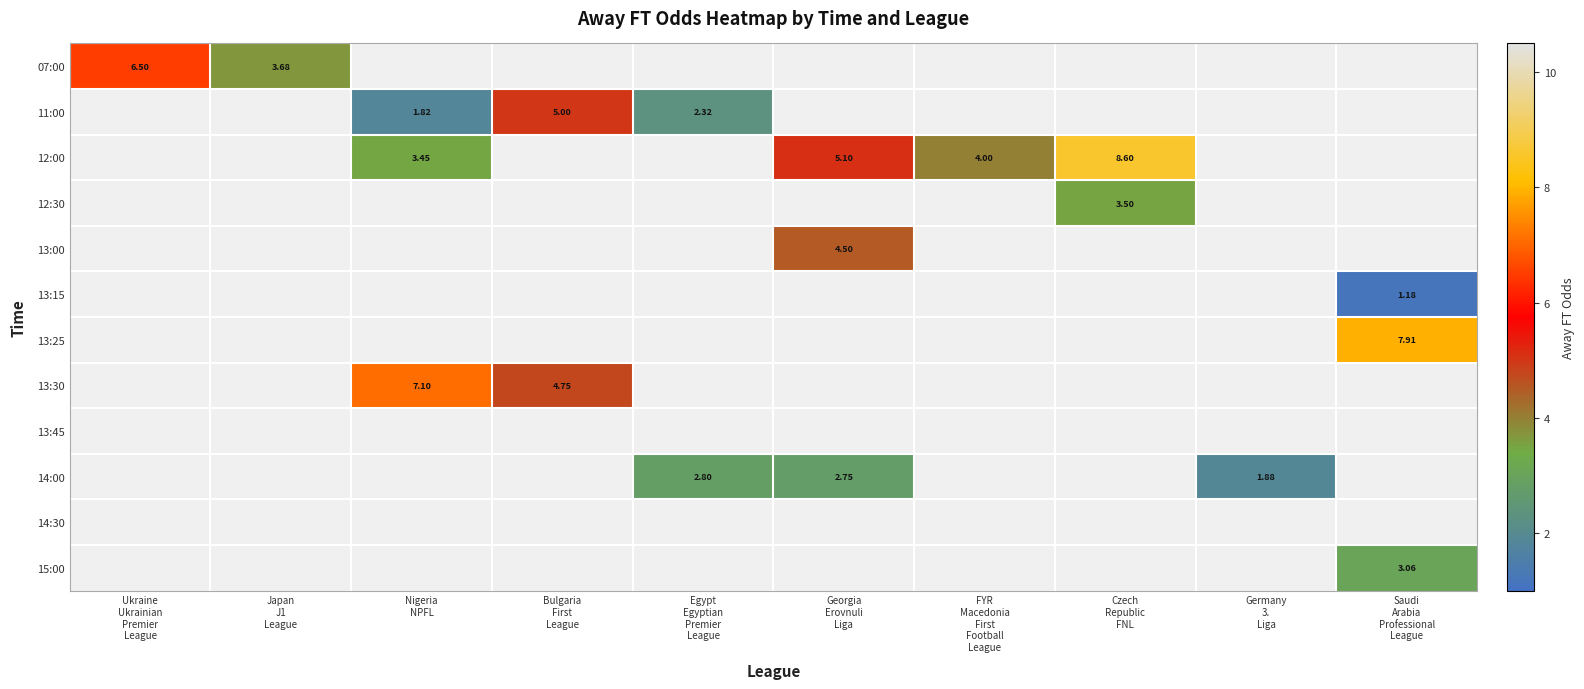

Which has a higher value, Nigeria
NPFL or Japan
J1
League?

Japan
J1
League